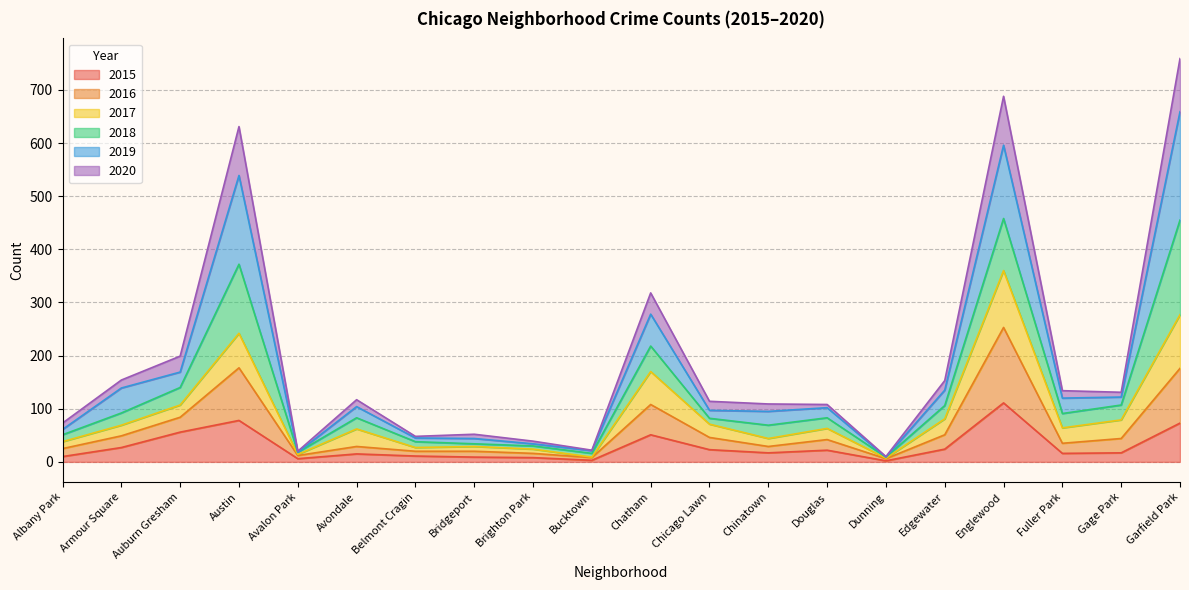

What is the maximum value for 2015?

111